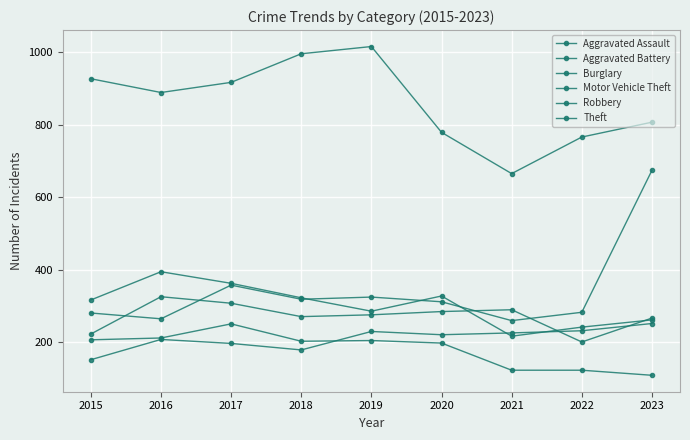

How many lines are shown in the chart?

6